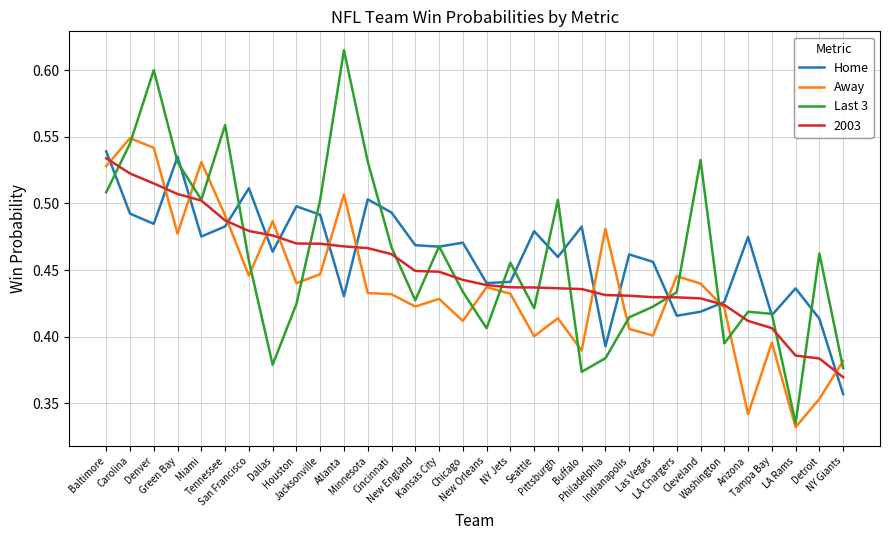

Which category has the highest value across all series?

Atlanta